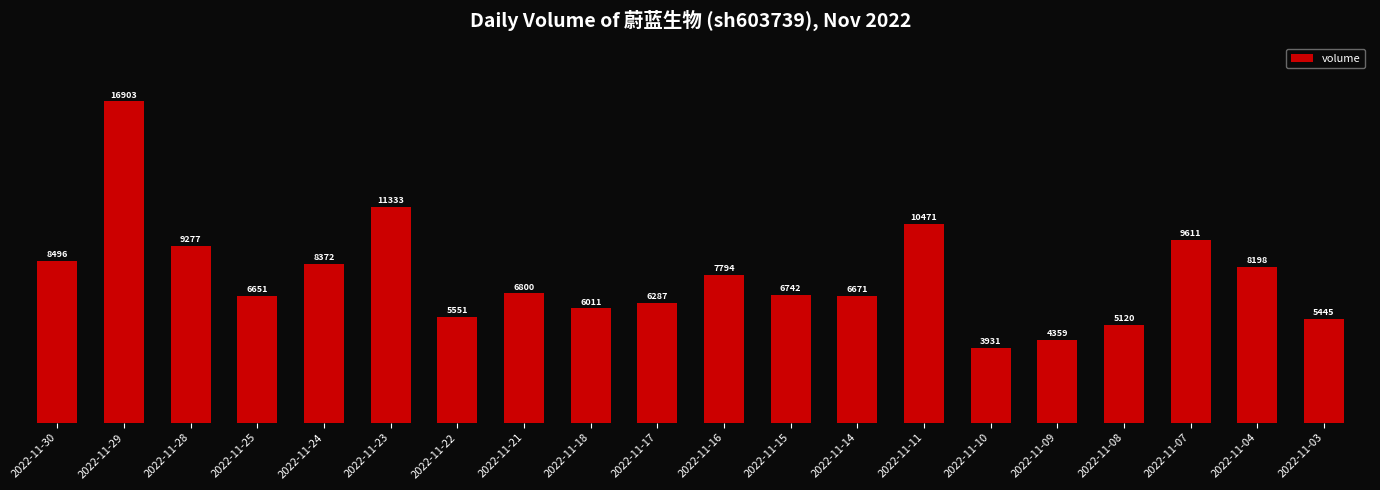

How many data points does each series have?

20